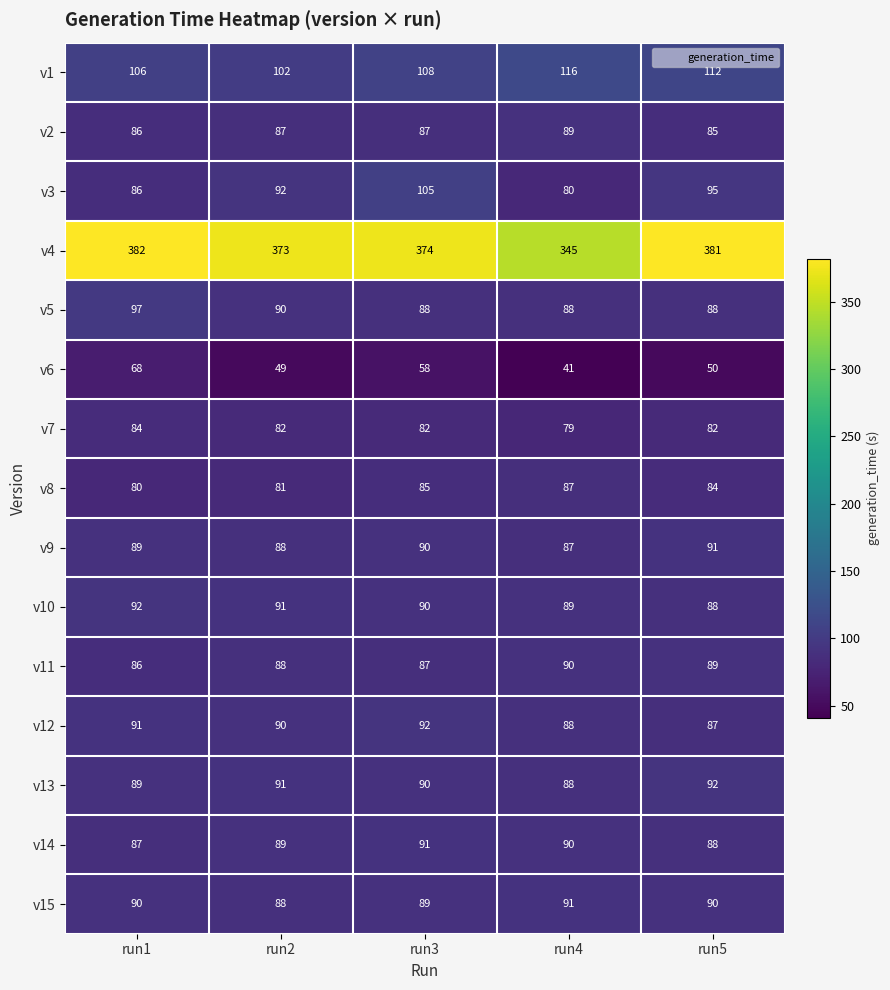

Which series has the widest spread of values?

v4